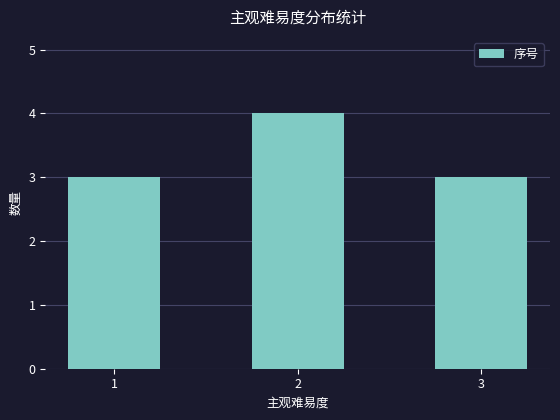

The value at 2 is 4. True or false?

True